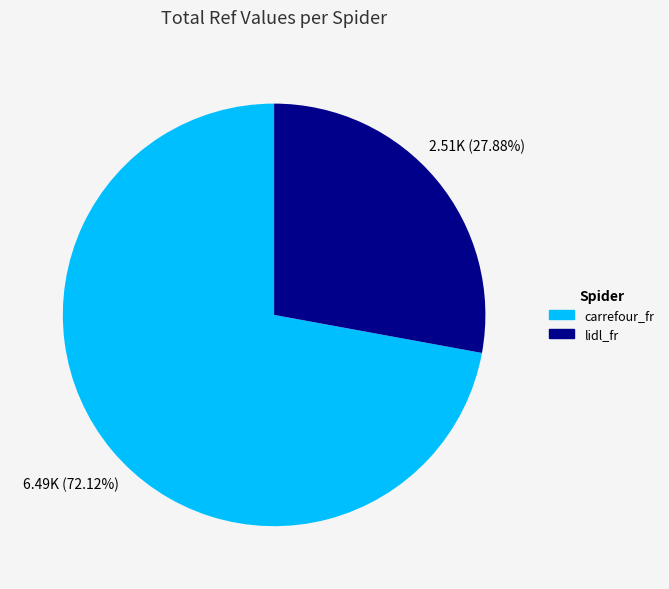

Does any single category account for the majority?

Yes